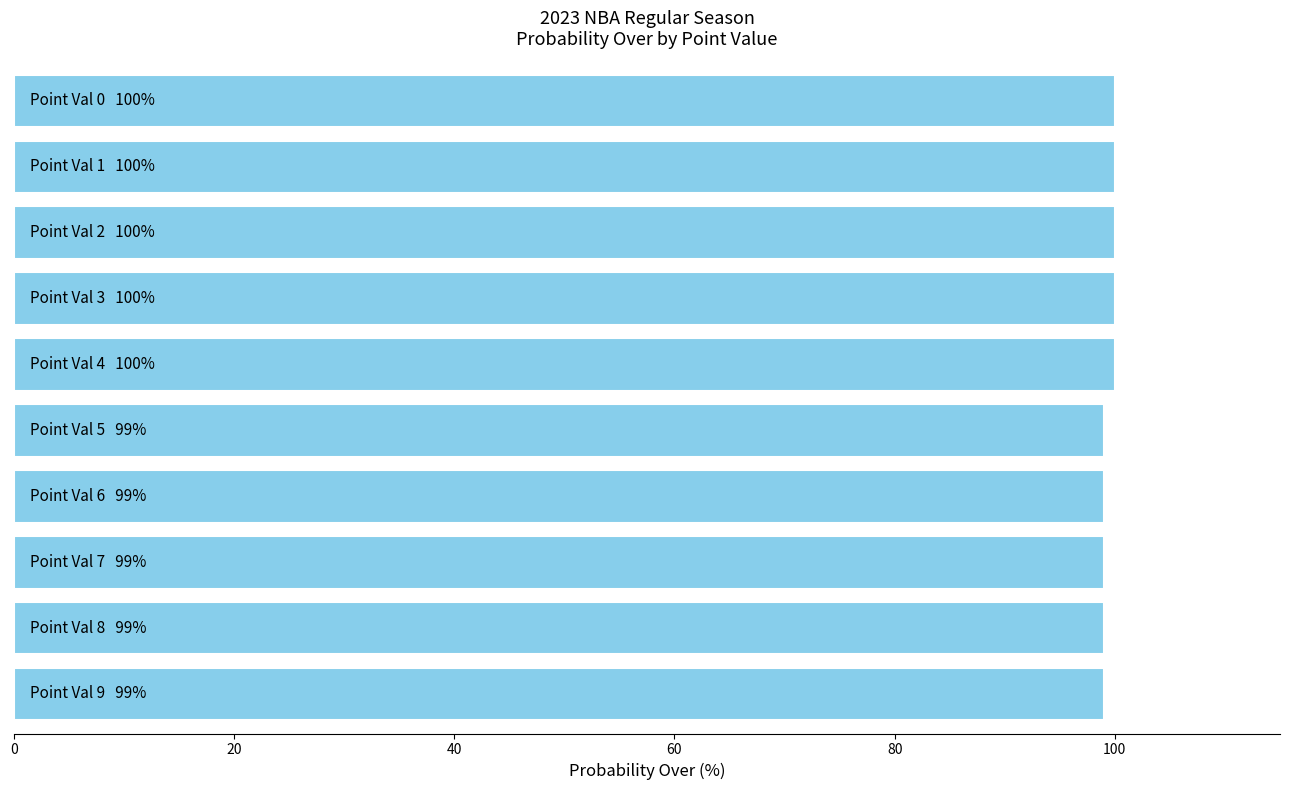

What is the greatest value displayed?

100